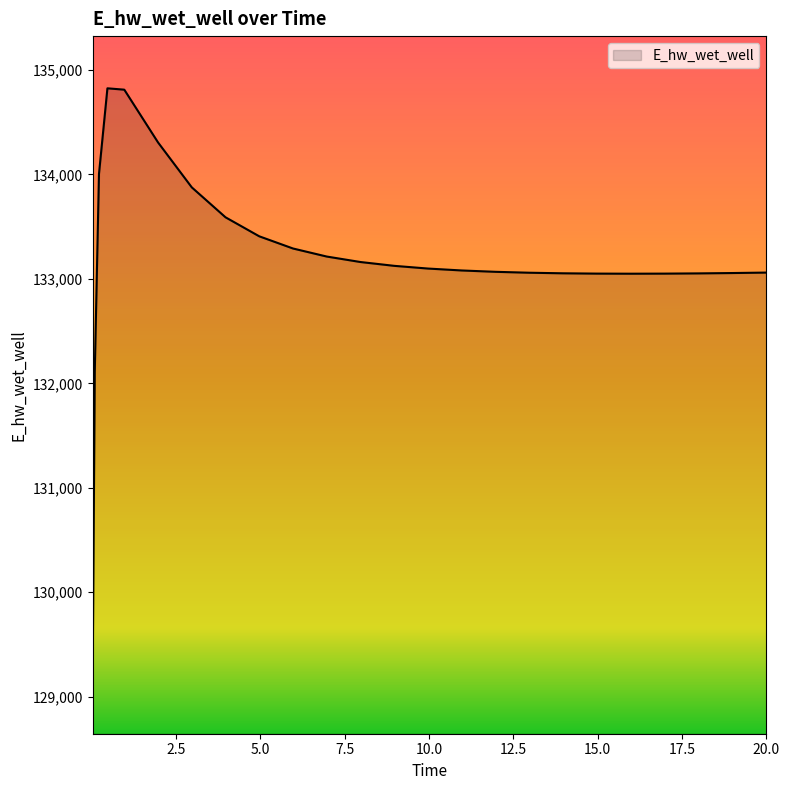

What is the minimum value shown in the chart?

129143.7